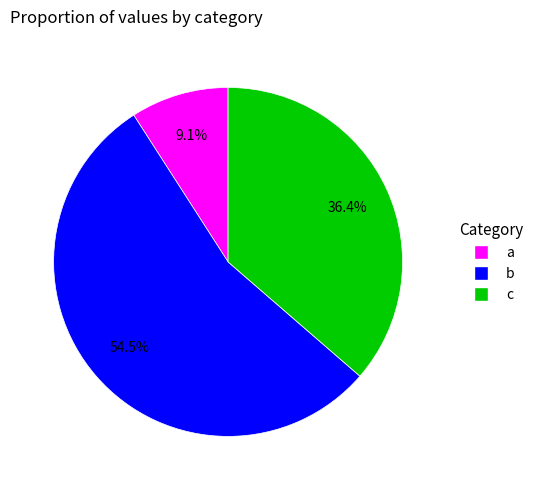

Is there any slice that represents more than half of the pie?

Yes